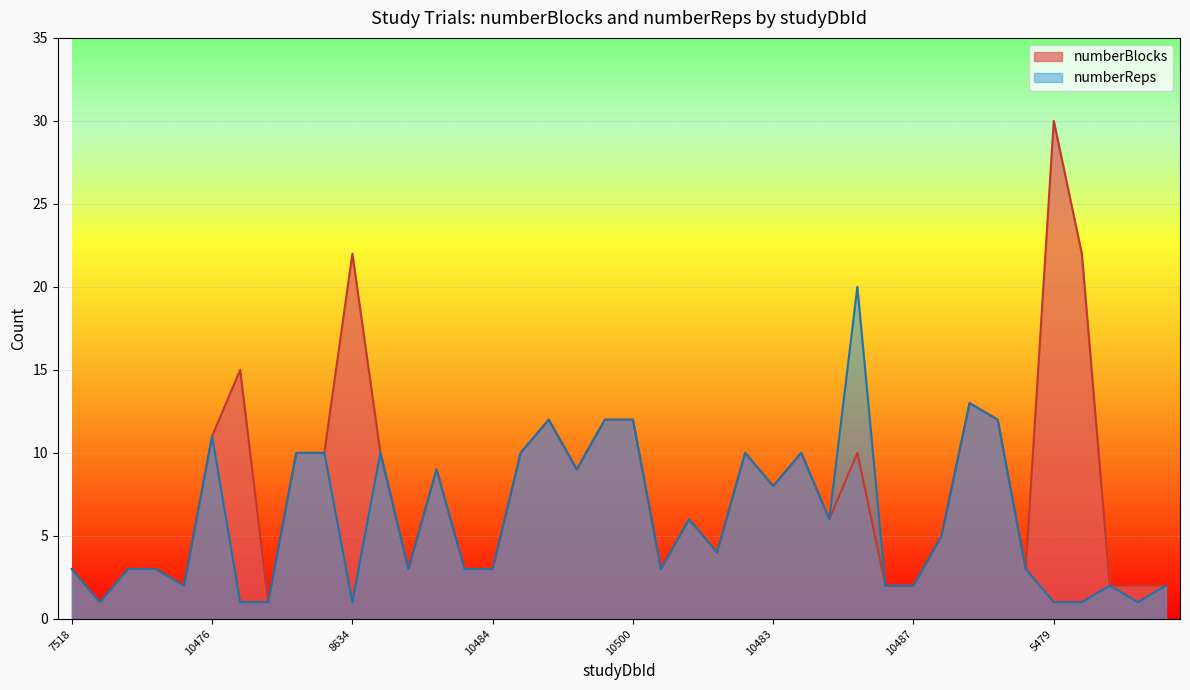

What position from the left is 6237?

8